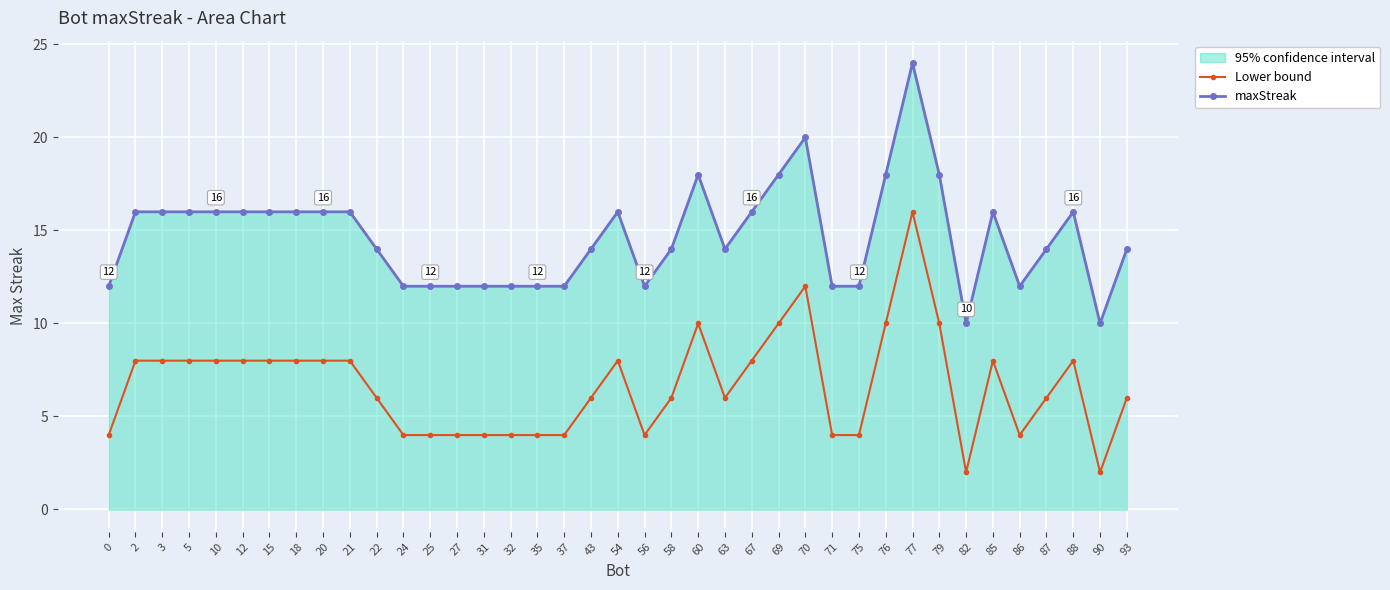

Is it true that maxStreak equals 12 at 35?

True